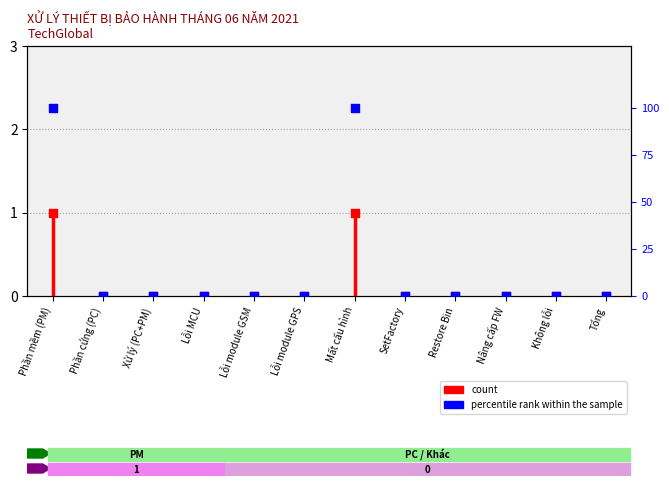

At how many categories does at least one series exceed 34?

2